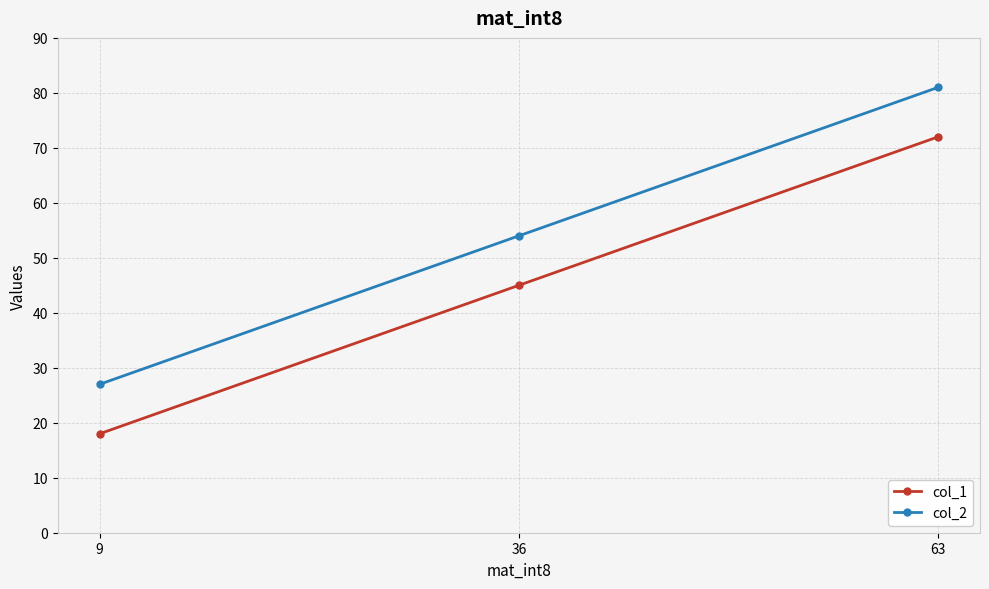

What is the difference between the col_2 values at 63 and 9?

54